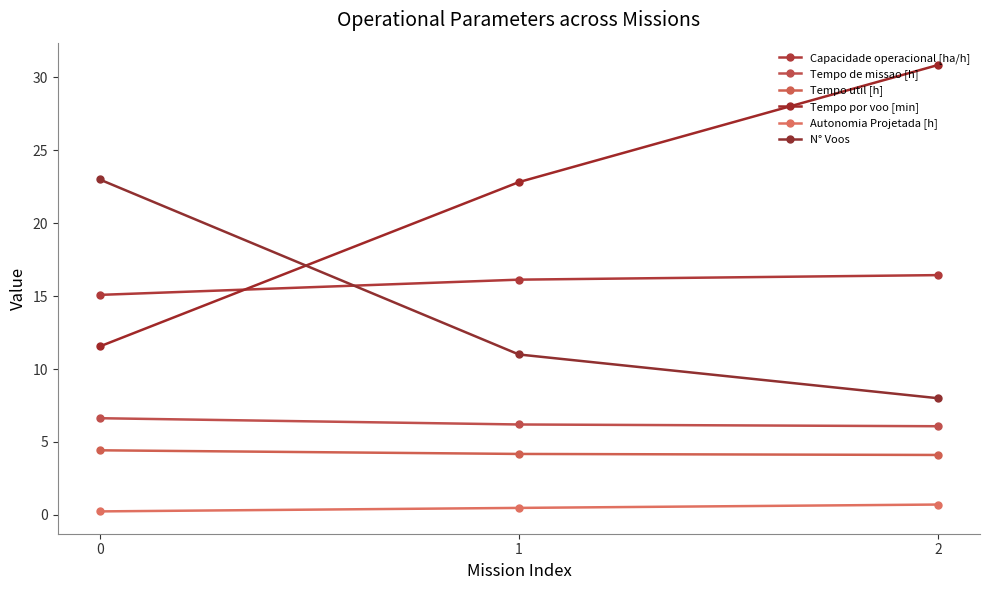

At which label does Capacidade operacional [ha/h] first exceed 16?

1